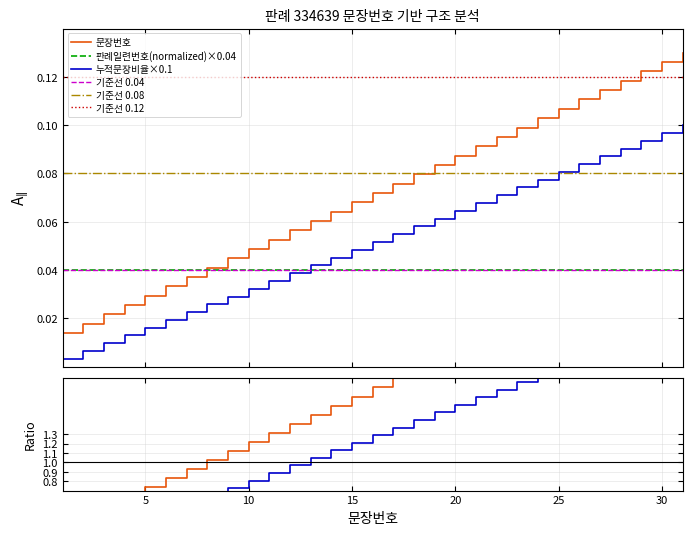

Count the number of categories in the chart.

31